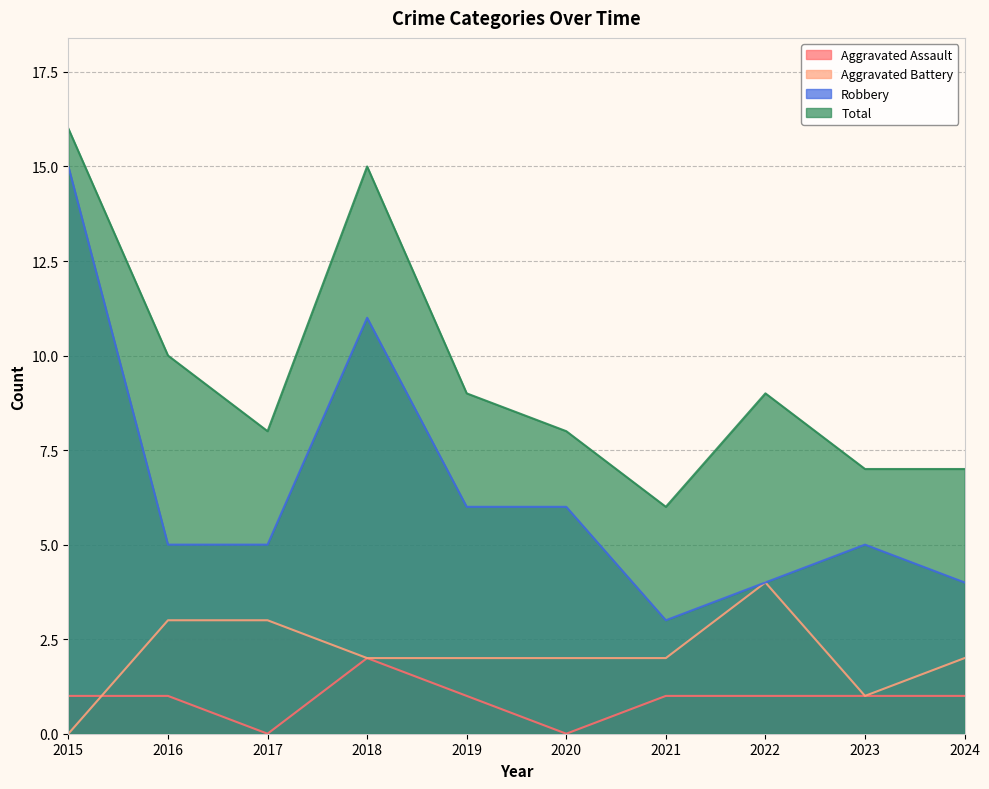

True or false: Aggravated Battery and Aggravated Assault cross at least once.

True